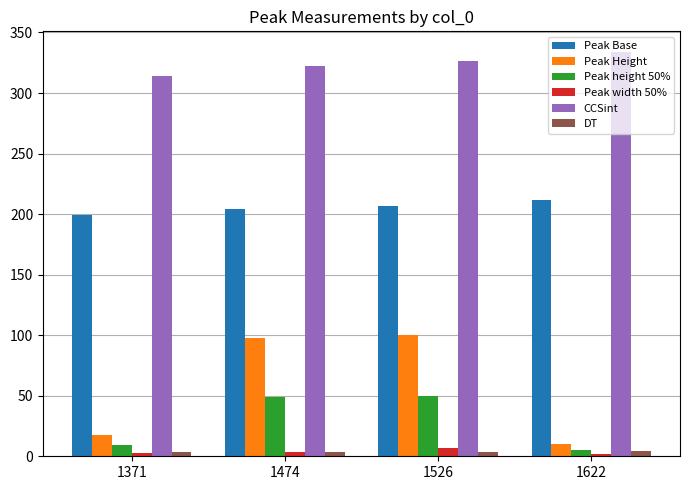

Which series has the widest spread of values?

Peak Height